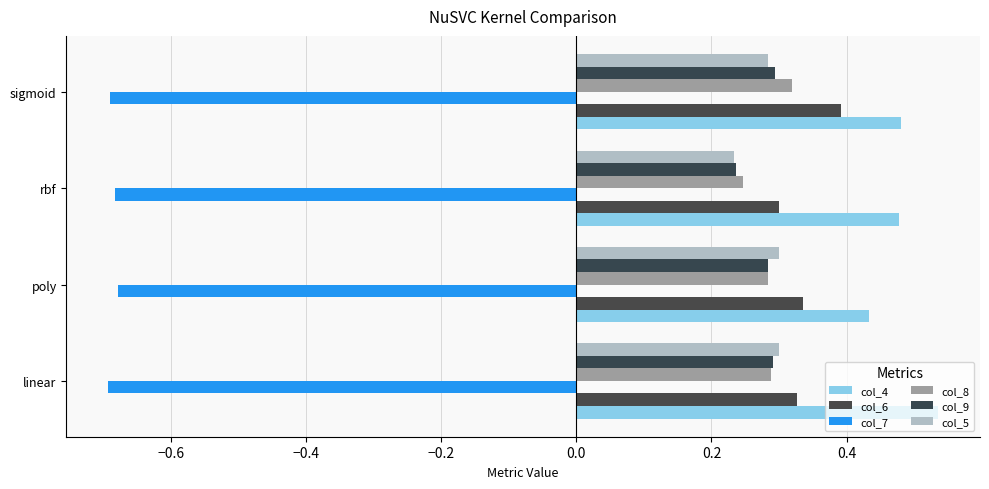

Count the number of data series in this chart.

6